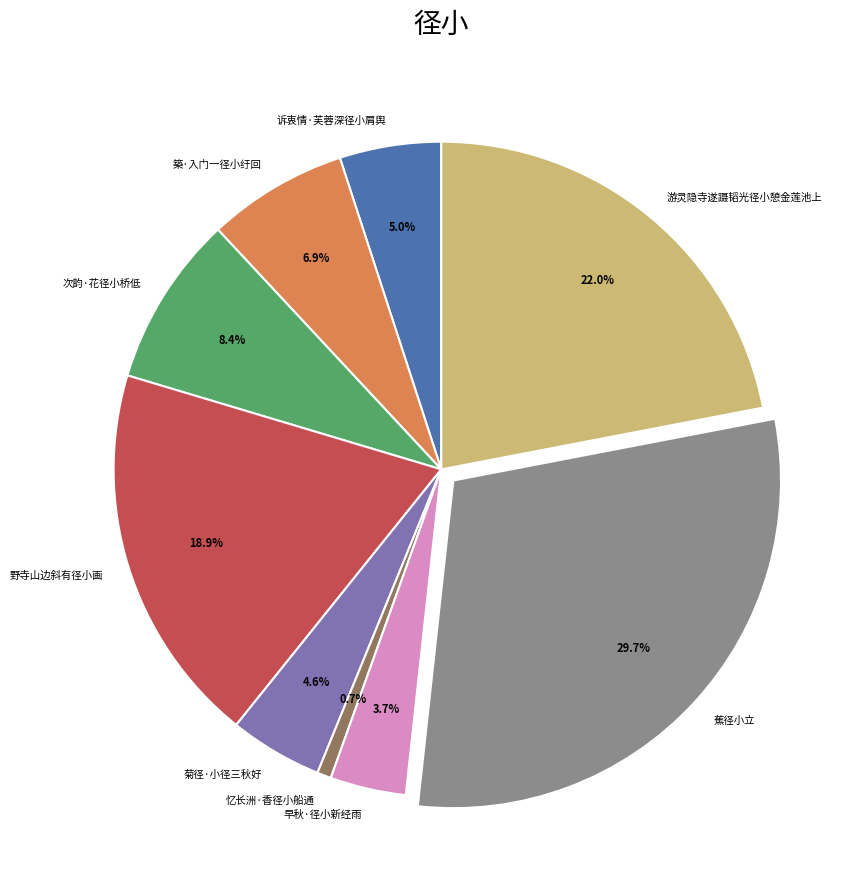

What is the ratio of the value at 蕉径小立 to the value at 次韵·花径小桥低?

3.5